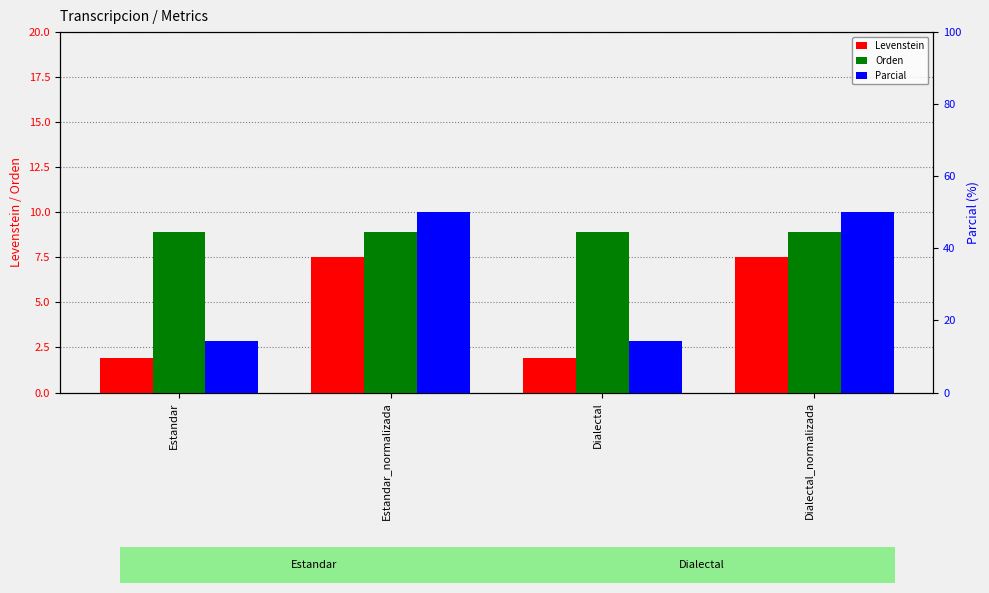

What is the label of the 1st bar from the right?

Dialectal_normalizada